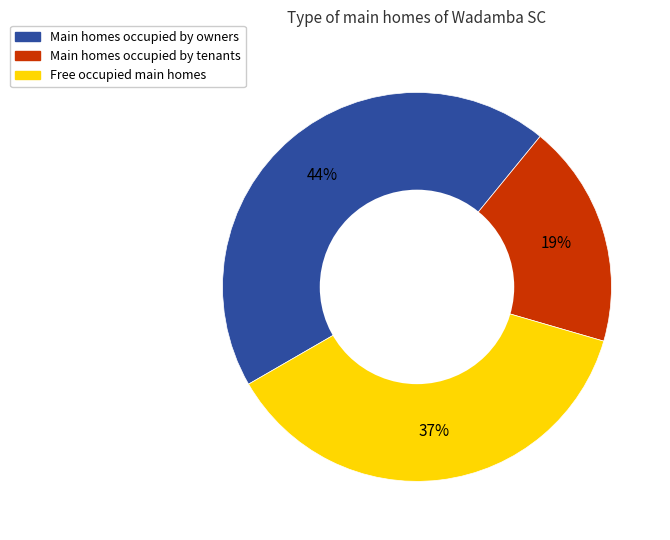

To the nearest percent, what is the average slice percentage?

33%